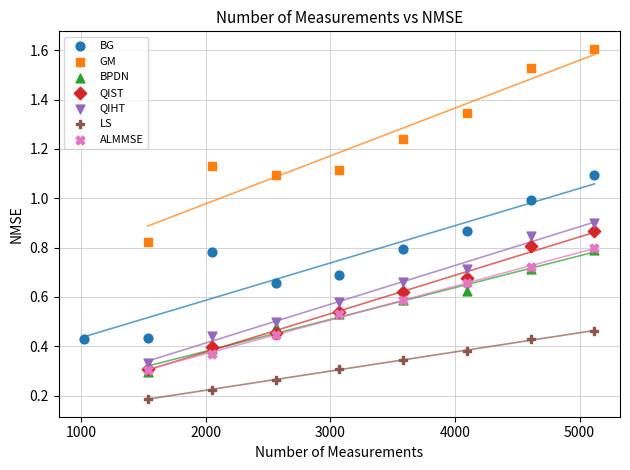

Which series contains the highest Y value?

GM